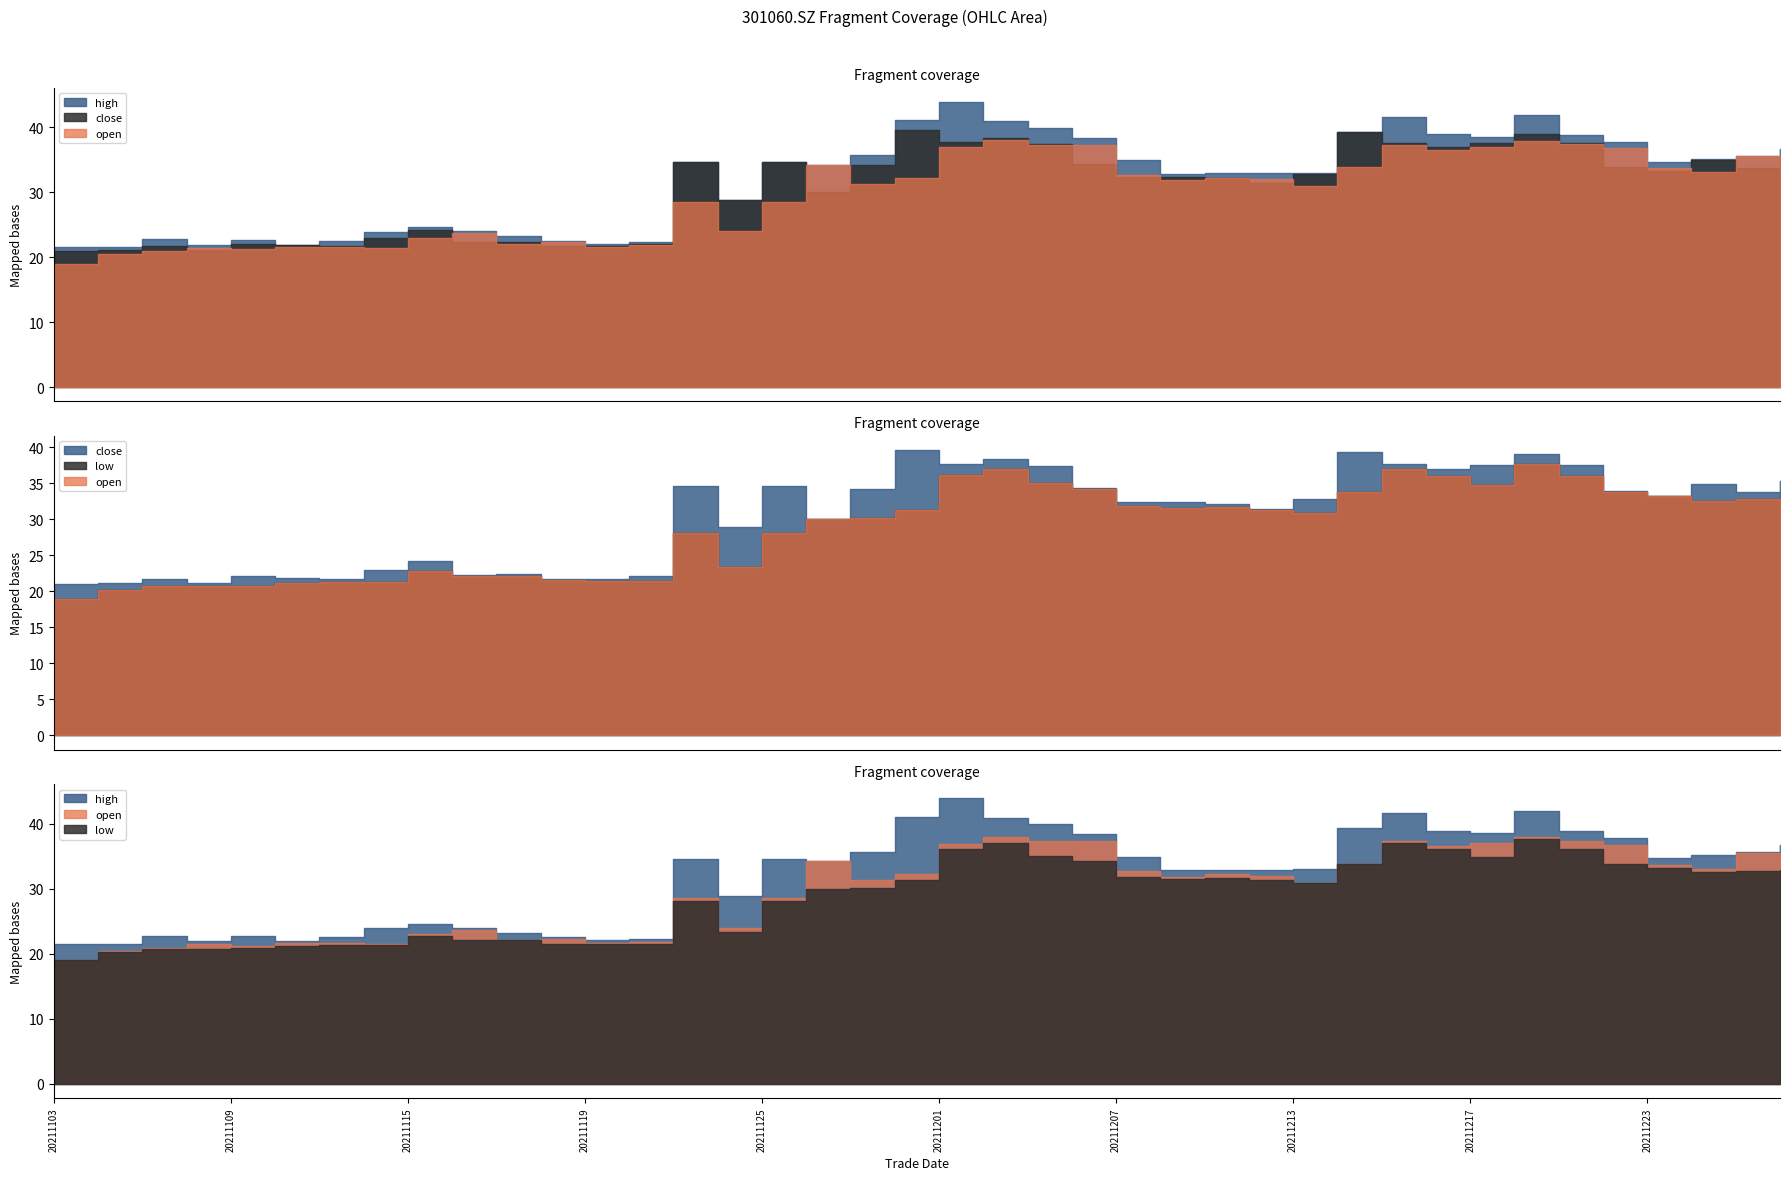

What is the difference between the highest and lowest values at 20211220?

4.3